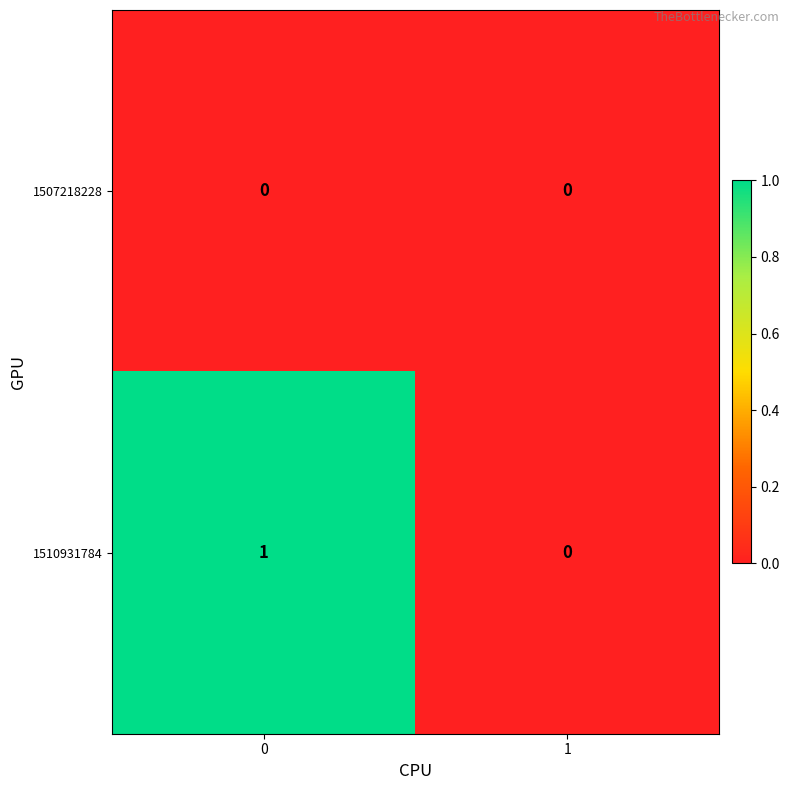

Rank the series by their maximum value, from lowest to highest.

1507218228, 1510931784